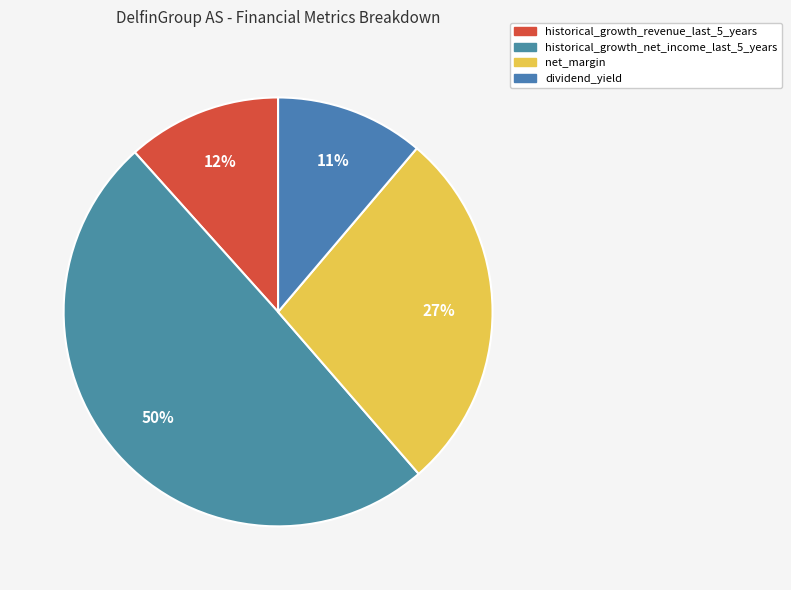

To the nearest percent, what is the difference between the historical_growth_revenue_last_5_years and historical_growth_net_income_last_5_years slice percentages?

38%